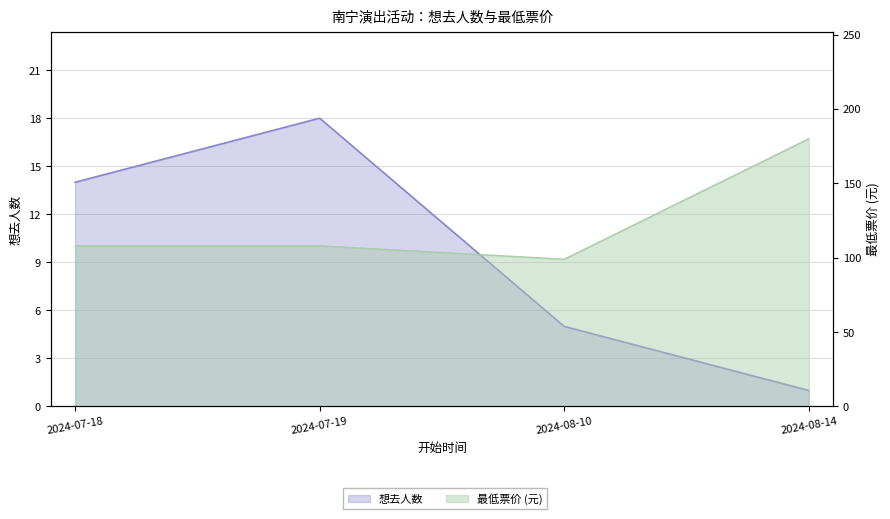

The 想去人数 series shows 14 at 2024-07-18. True or false?

True